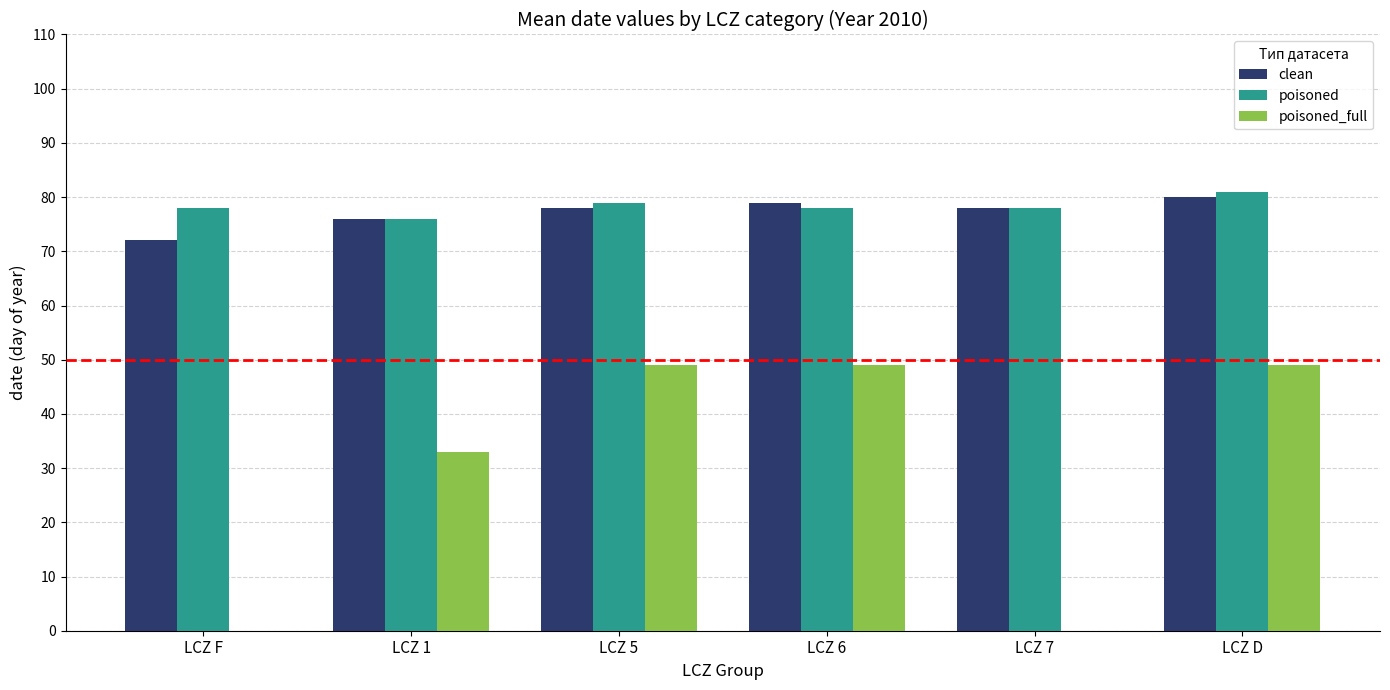

Which series has the largest range (max minus min)?

poisoned_full